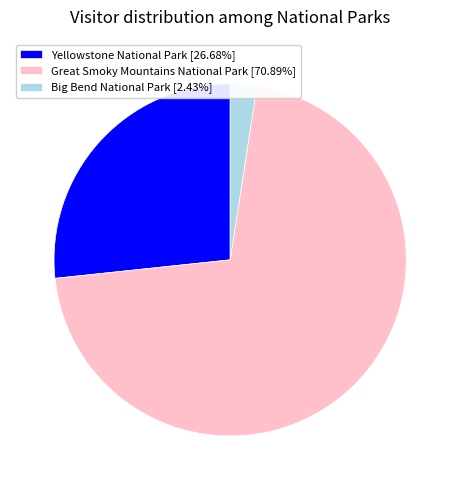

Approximately how many times larger is the value at Great Smoky Mountains National Park [70.89%] compared to Big Bend National Park [2.43%]?

29.1